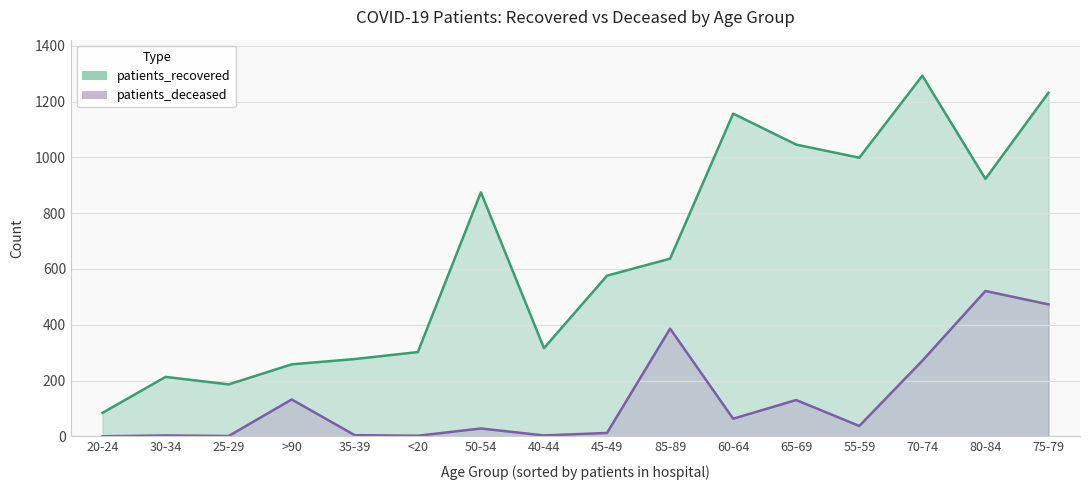

The patients_deceased series shows 1 at 40-44. True or false?

False